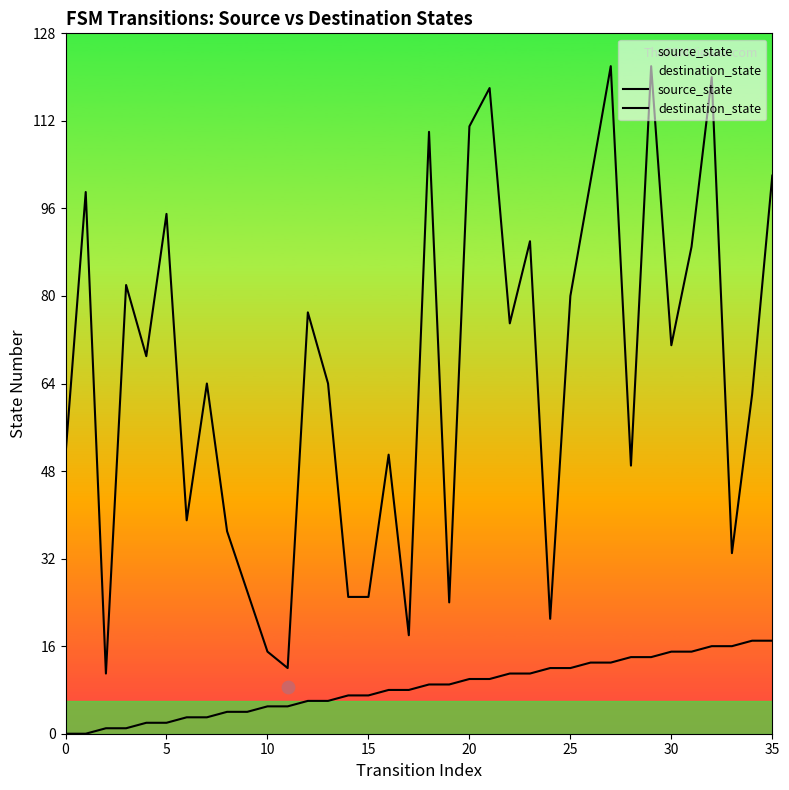

Is the value of source_state at 30 greater than the value of destination_state at 19?

No